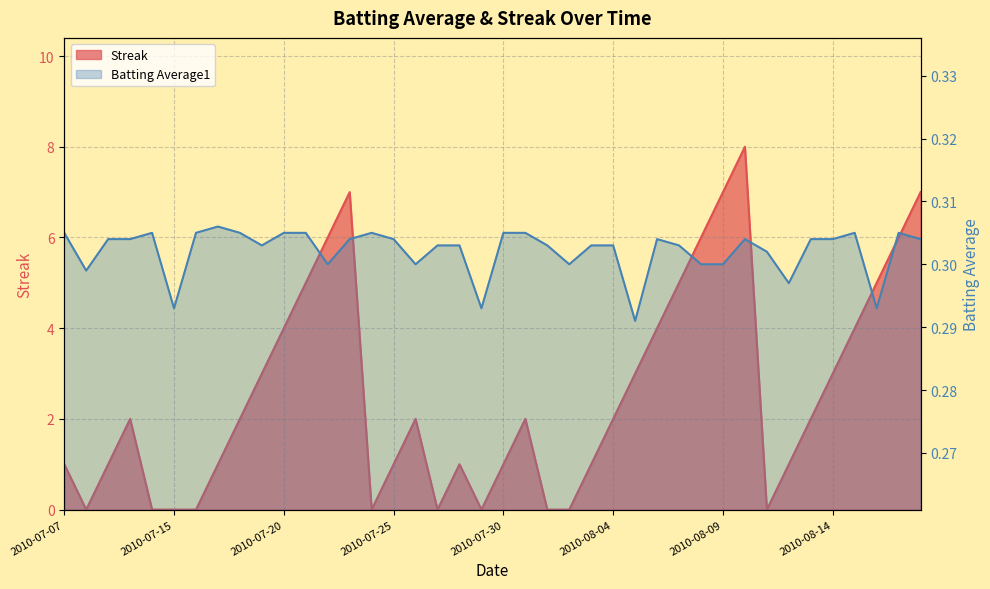

List the series in order of their peak value, lowest first.

Batting Average1, Streak